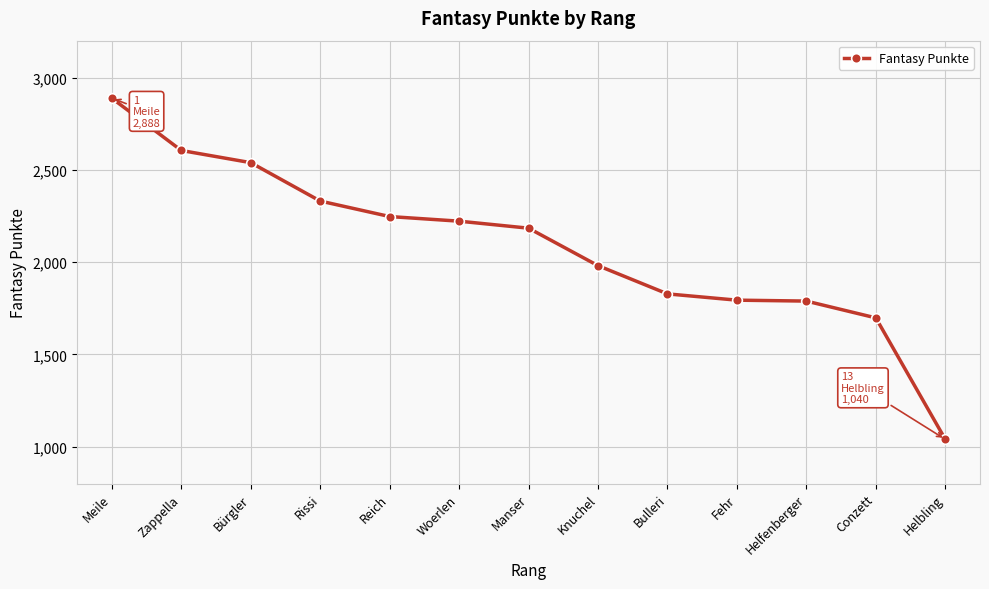

What is the change in value from Meile to Helfenberger?

-1099